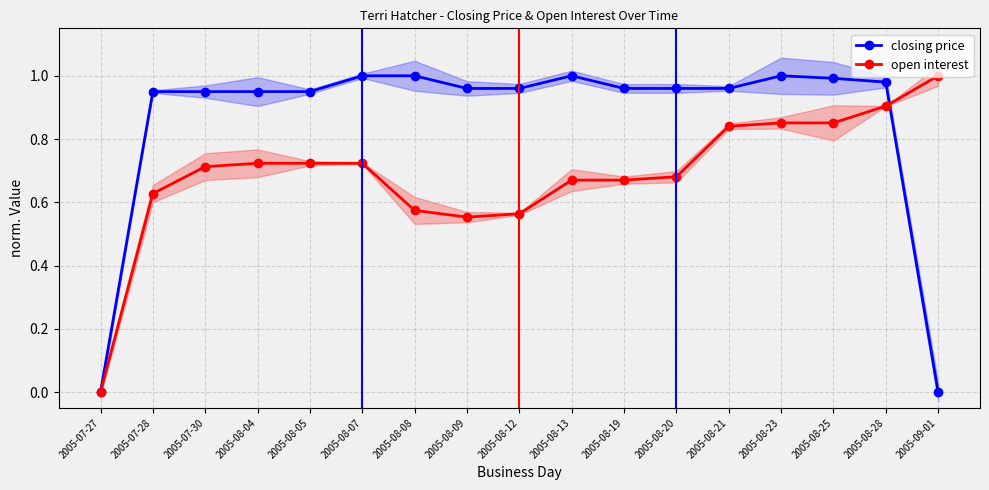

True or false: open interest and closing price intersect in this chart.

True